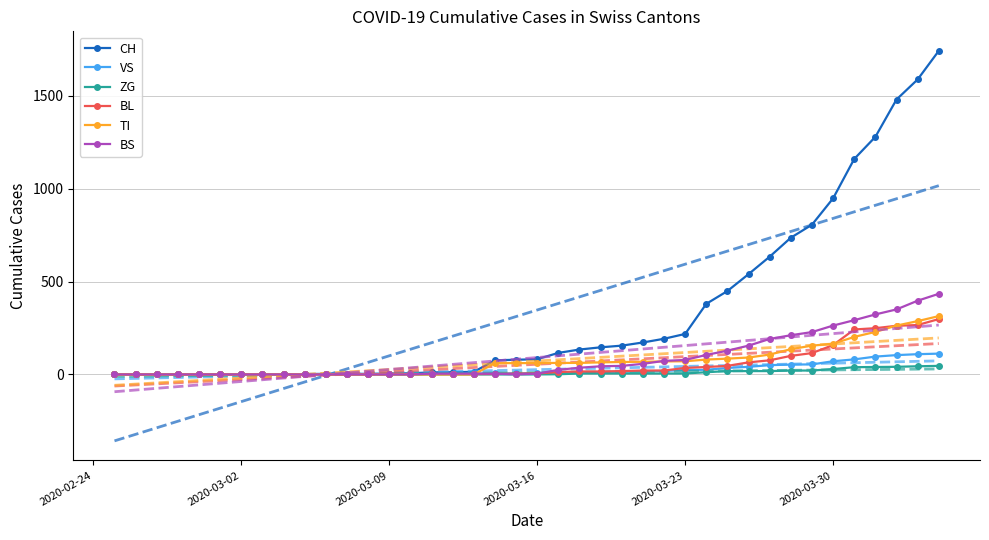

What is the maximum value shown in the chart?

1742.0